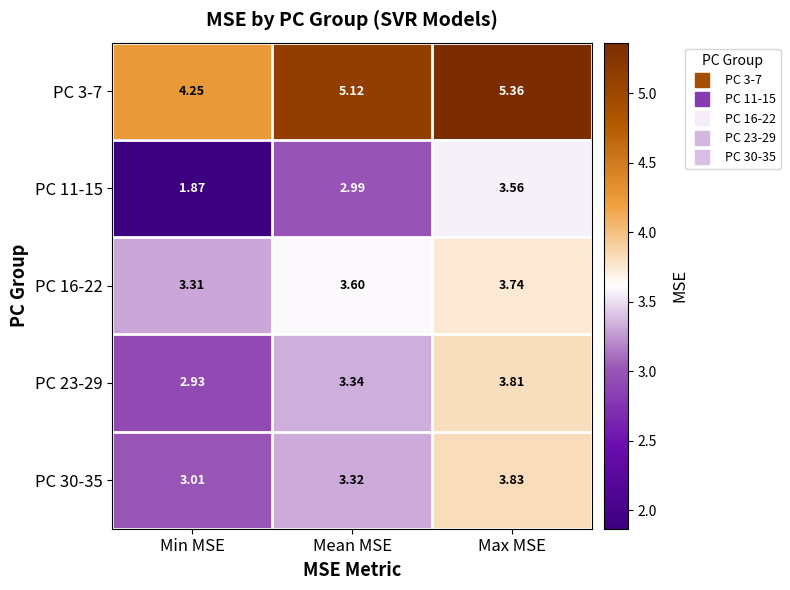

At which category does the chart reach its peak across all series?

Max MSE